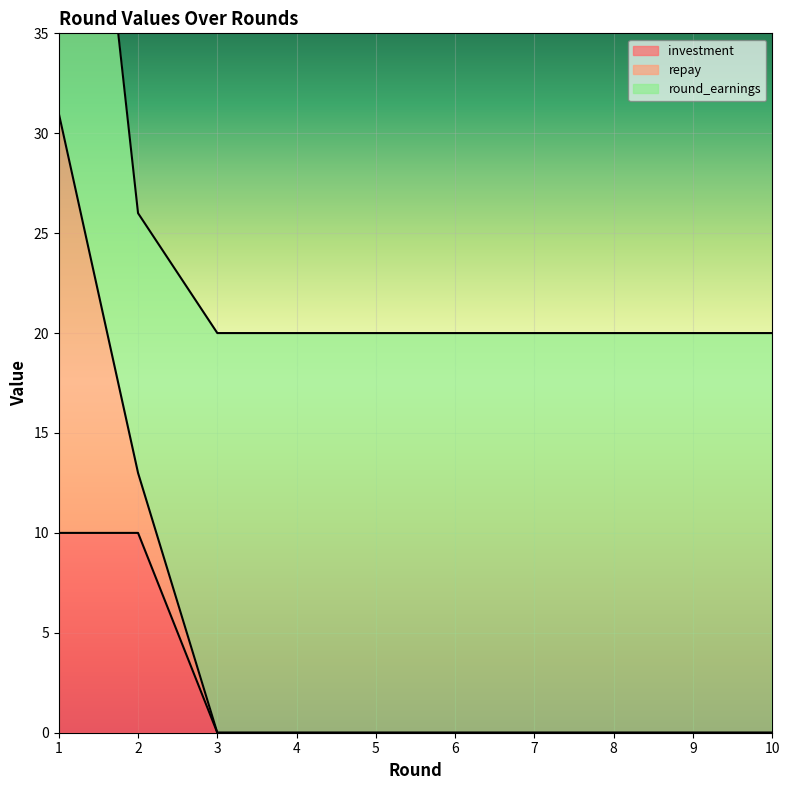

How many investment values are between 0 and 1?

8